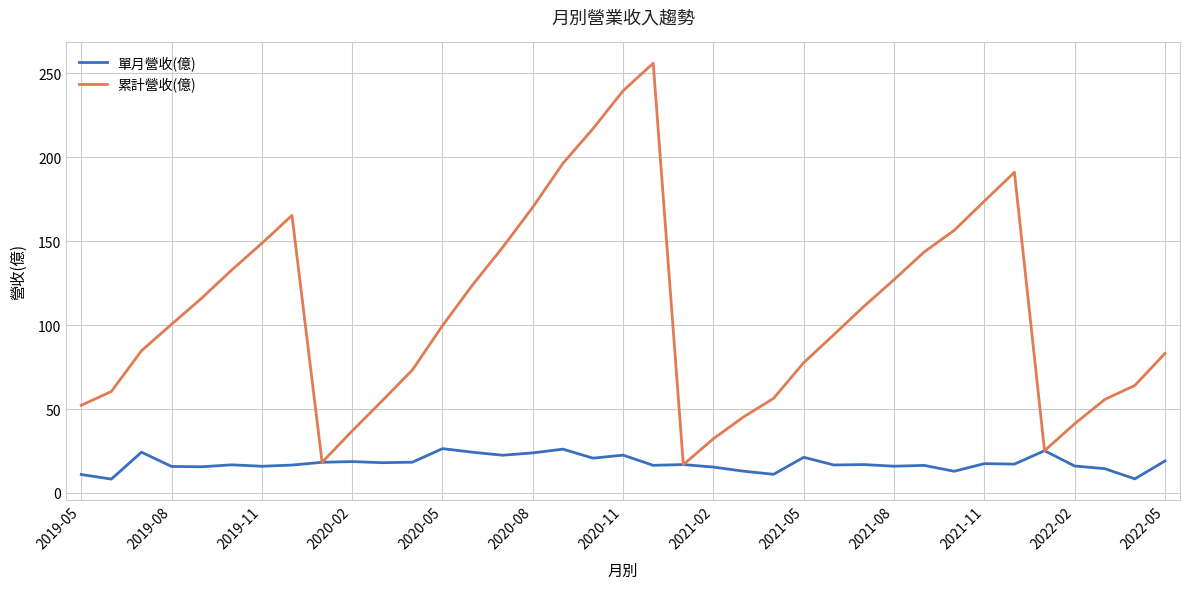

What is the average value of the 累計營收(億) series?

107.8